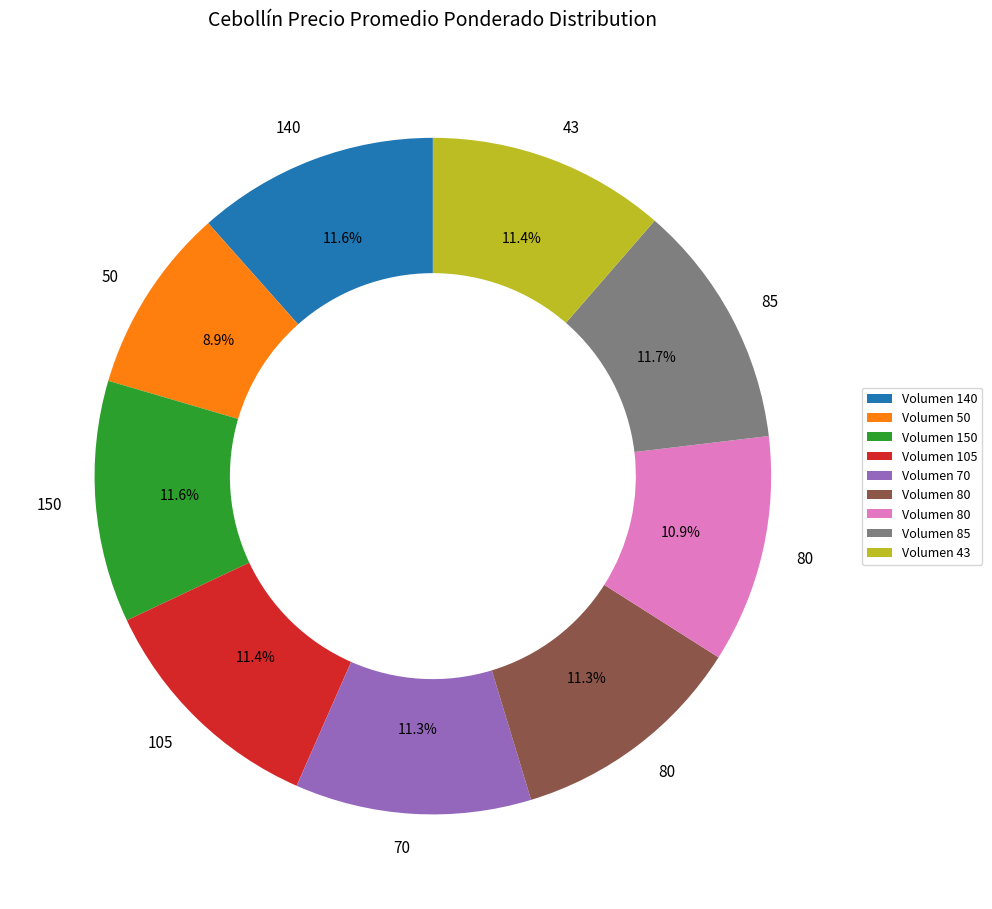

Does any single category account for the majority?

No